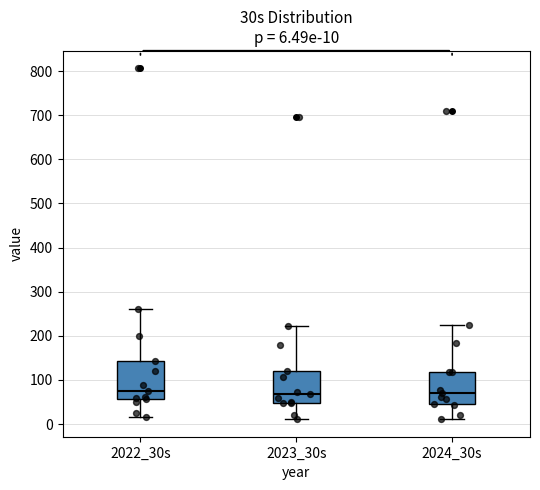

Which box is the tallest, from its lower edge to its upper edge?

2022_30s